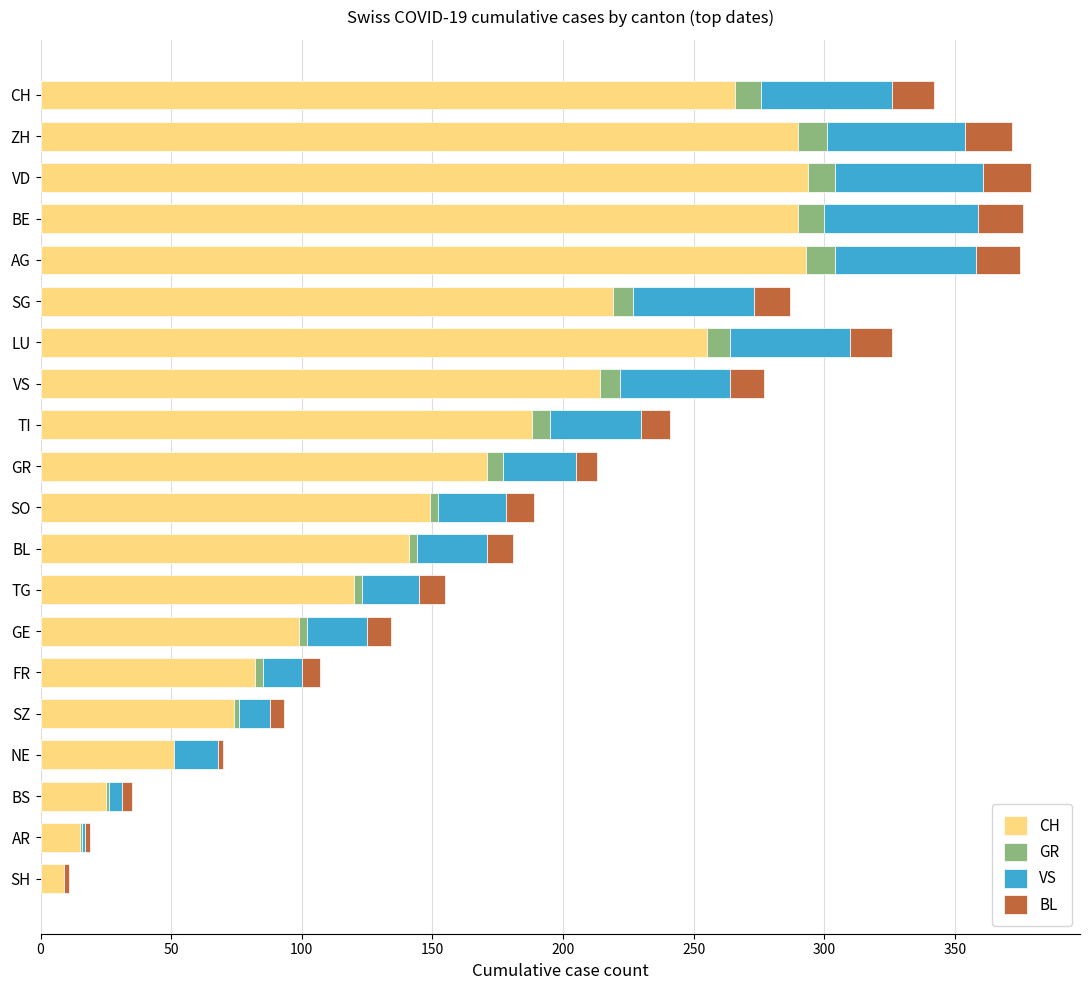

What is the maximum value for CH?

294